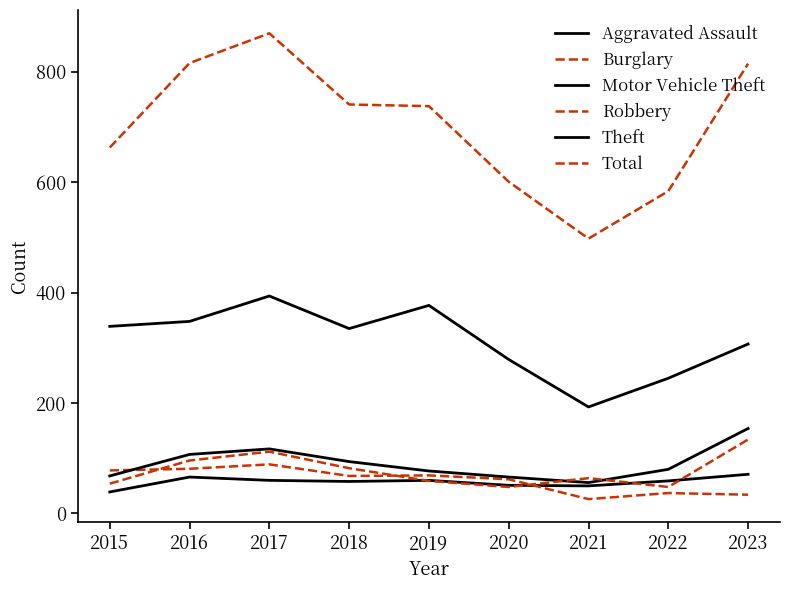

What is the approximate value of Burglary at 2021?

26